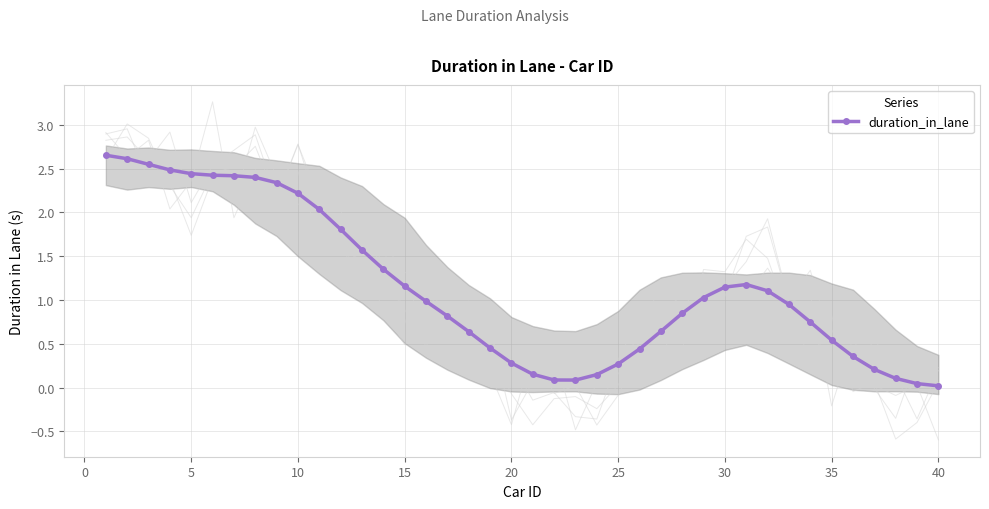

Is it true that duration_in_lane equals 1.3 at 10?

False